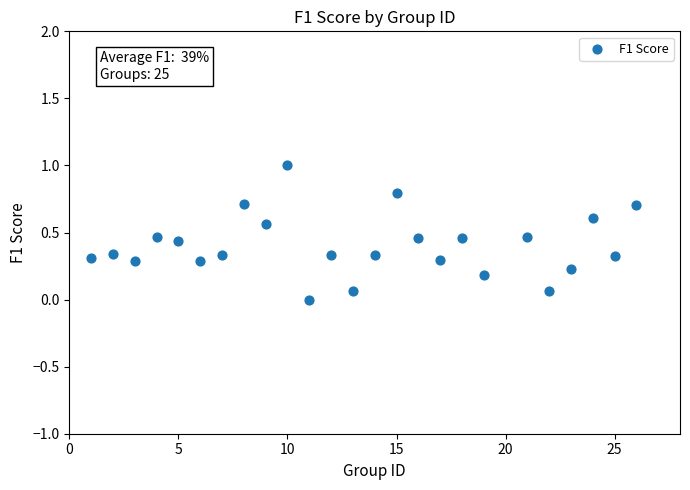

What is the range of Y values (max minus min)?

1.0